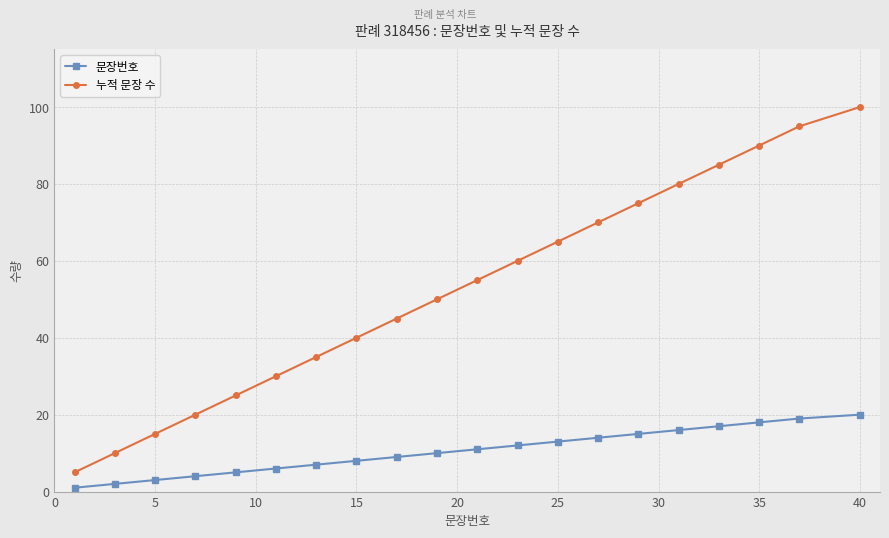

Reading left to right, extract all data points from this chart.

문장번호: 1	2	3	4	5	6	7	8	9	10	11	12	13	14	15	16	17	18	19	20
누적 문장 수: 5	10	15	20	25	30	35	40	45	50	55	60	65	70	75	80	85	90	95	100